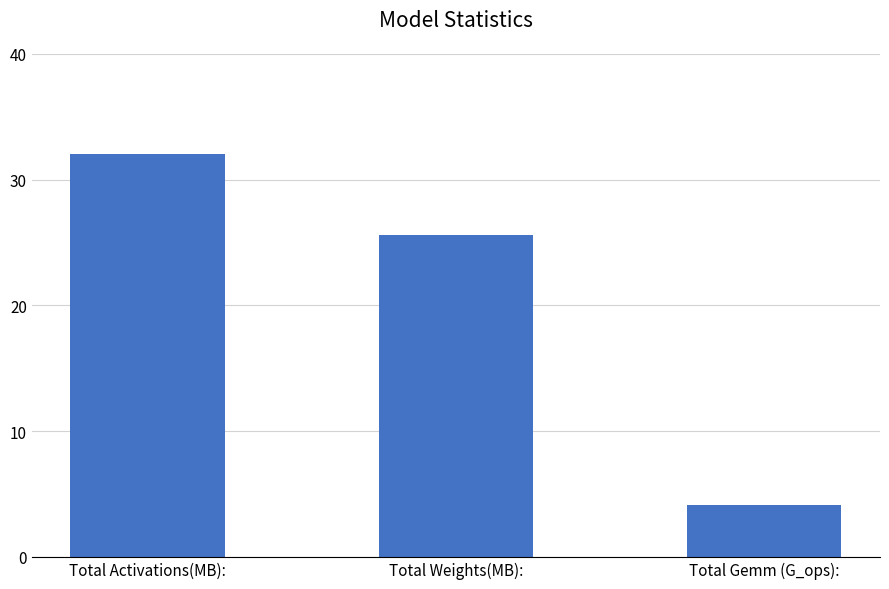

Are the bars horizontal?

No